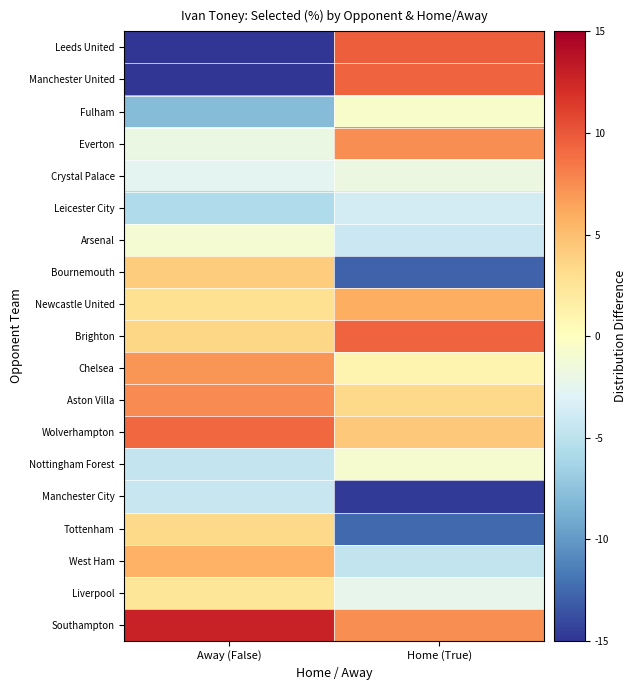

Which has a higher value, Away (False) or Home (True)?

Home (True)